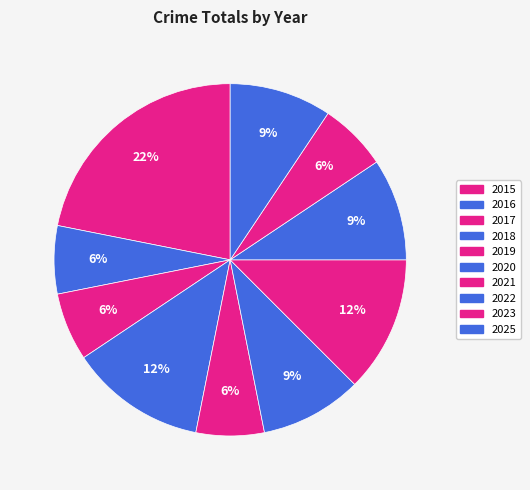

How many segments does this pie chart have?

10